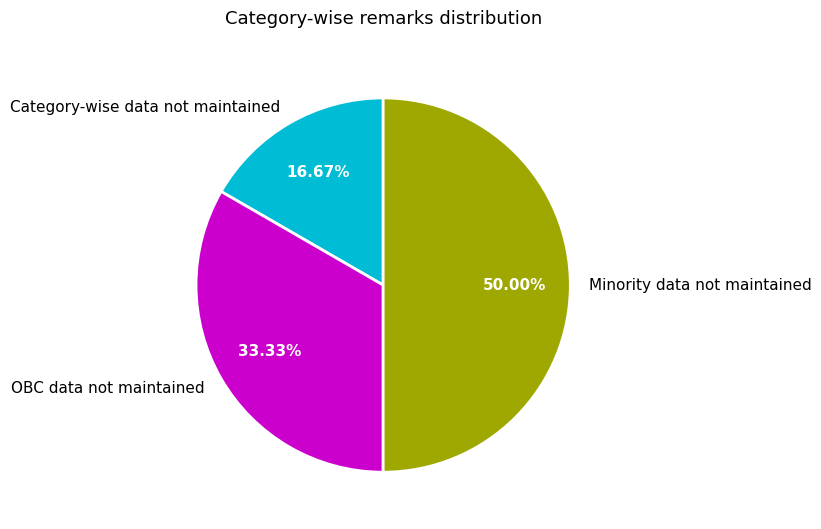

Is it true that Category-wise data not maintained is 17% of the pie?

True